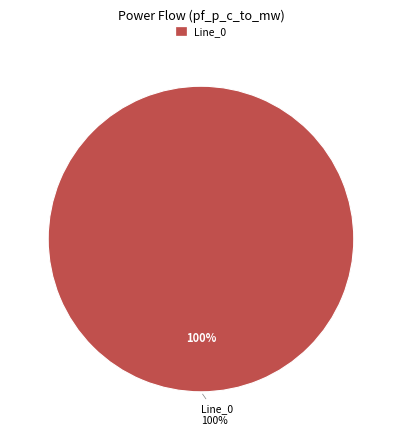

What is the total percentage of Line_1 and Line_0?

100.0%